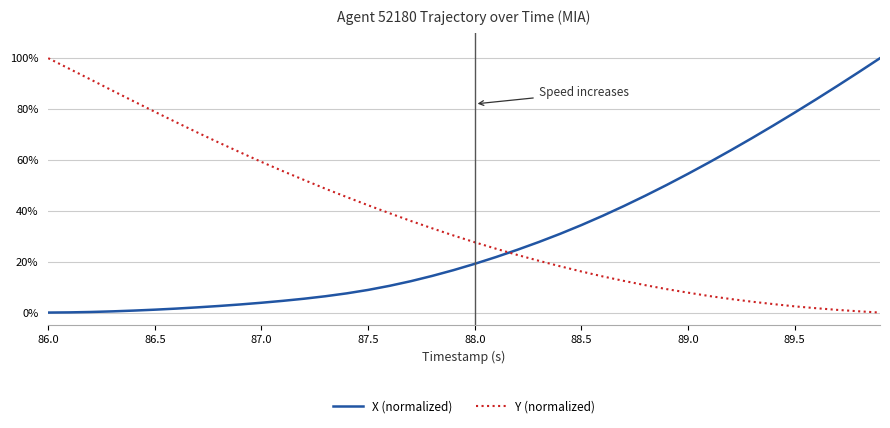

What is the difference between the maximum and minimum values in the Y (normalized) series?

100.0